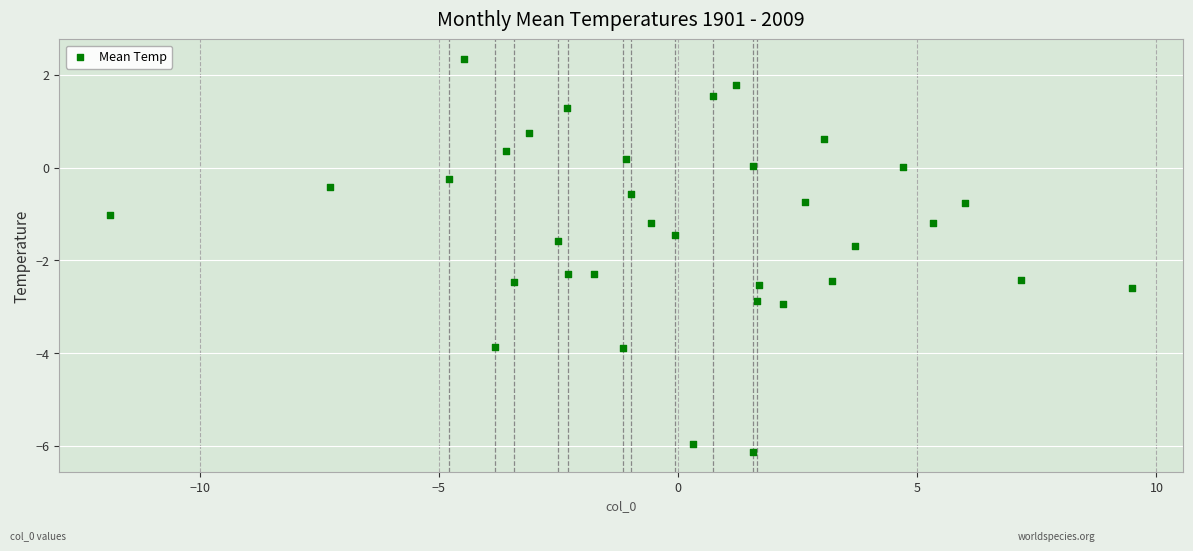

What is the range of X values (max minus min)?

21.4